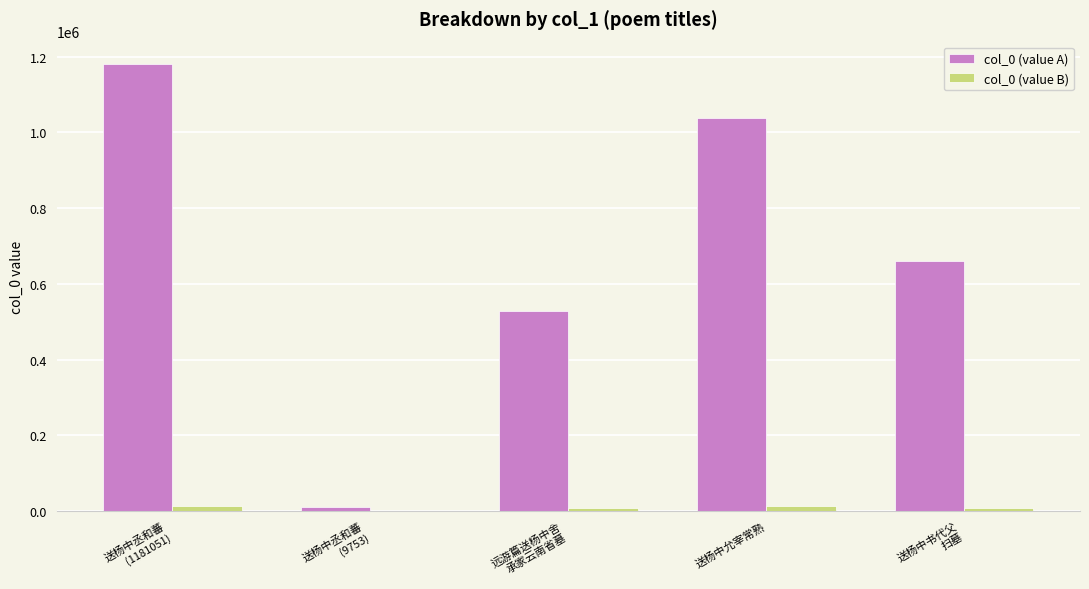

What is the total value across all series at 送杨中丞和蕃
(9753)?

9870.0